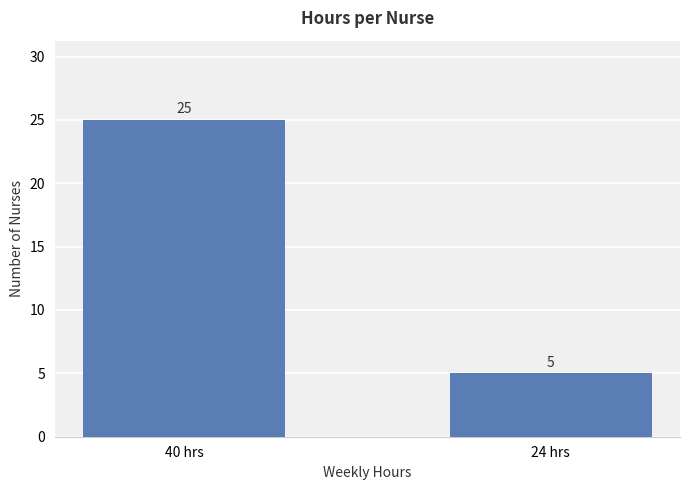

Count the values in the range 5 to 25.

2